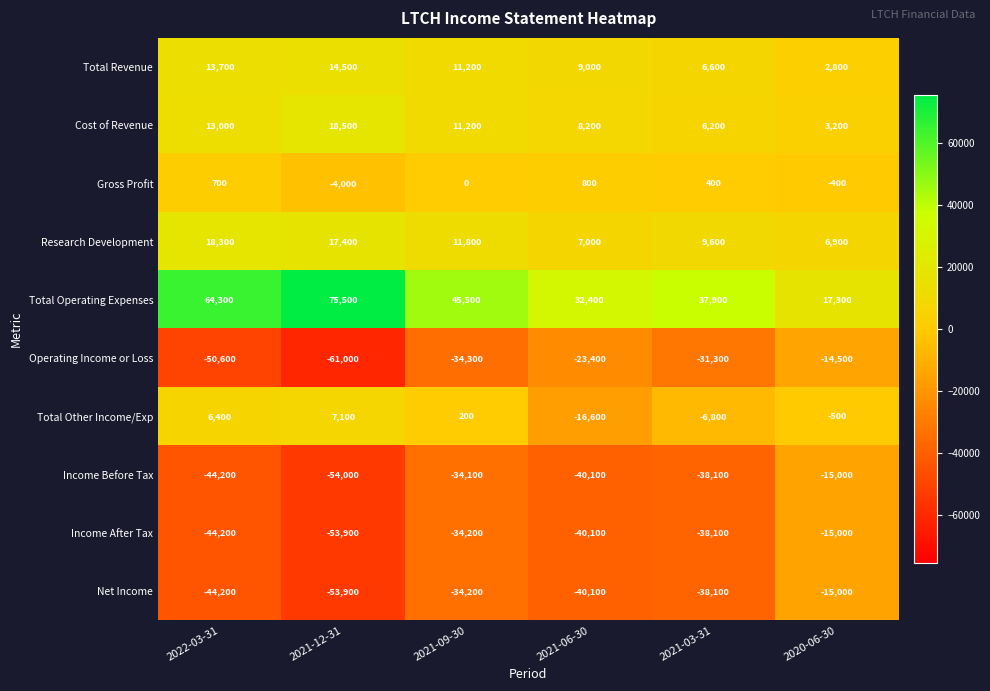

Is it true that Net Income equals -44200 at 2022-03-31?

True